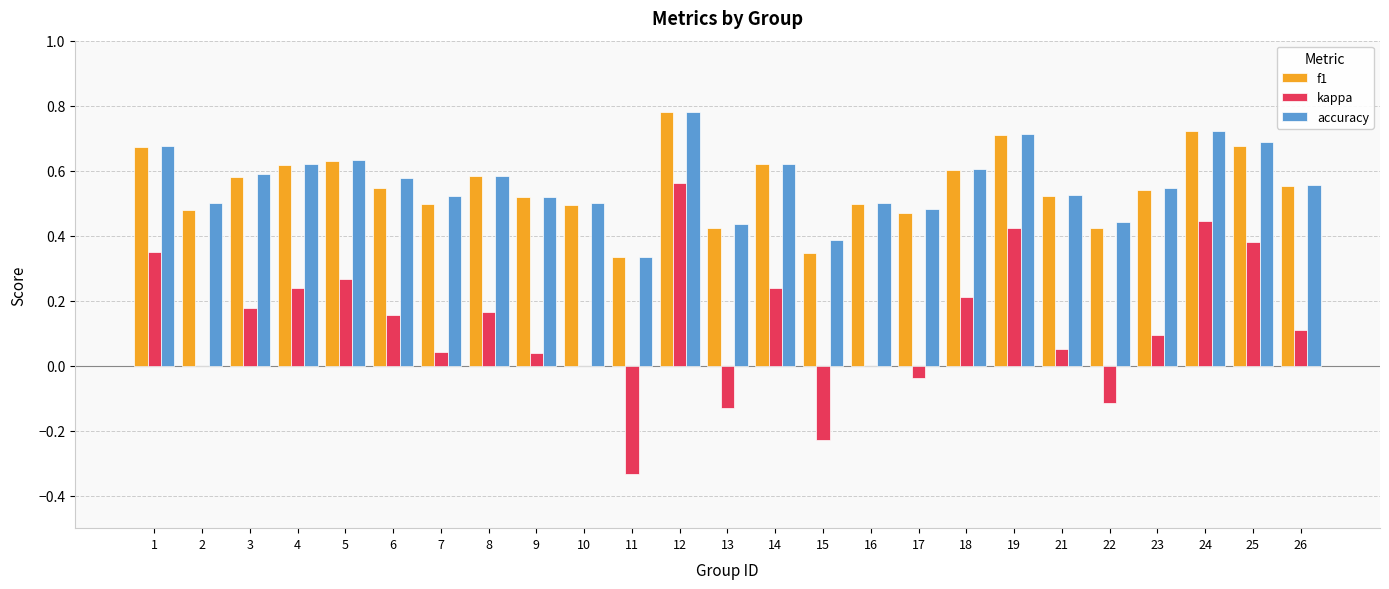

Is the value of kappa at 26 greater than the value of accuracy at 22?

No